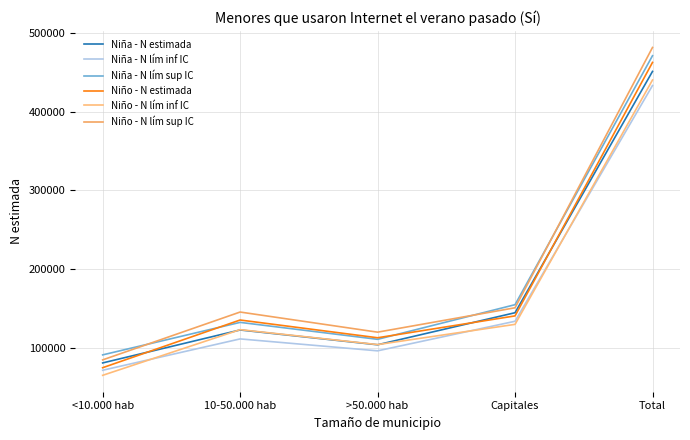

How many lines are shown in the chart?

6